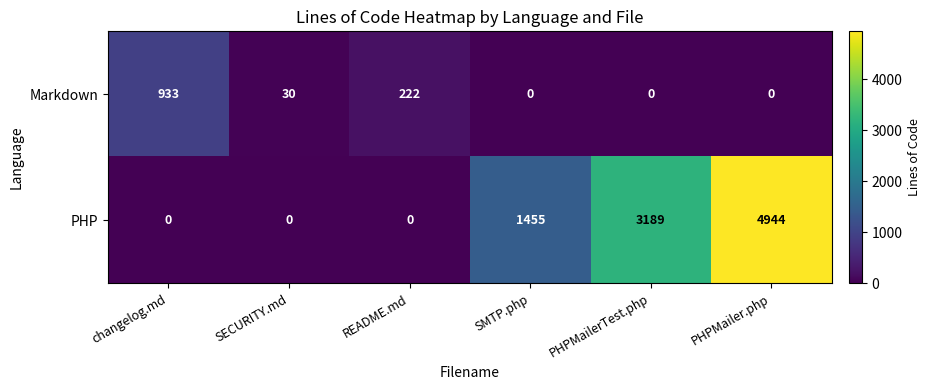

List the series in order of their peak value, lowest first.

Markdown, PHP